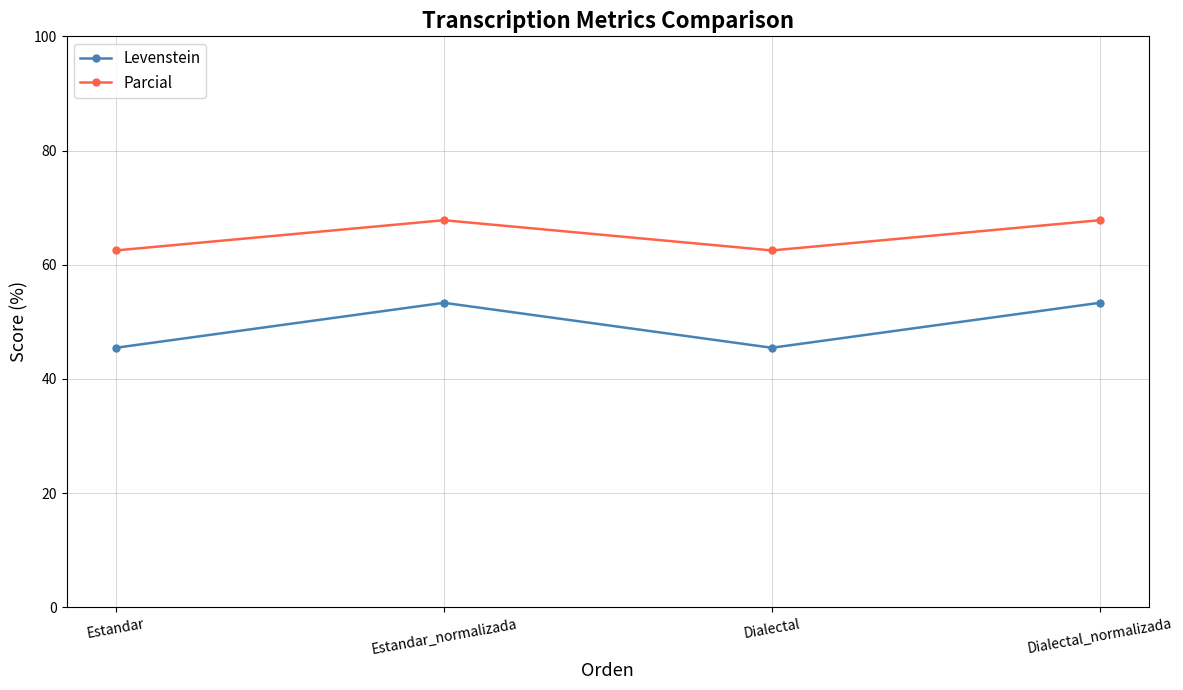

True or false: Levenstein and Parcial intersect in this chart.

False